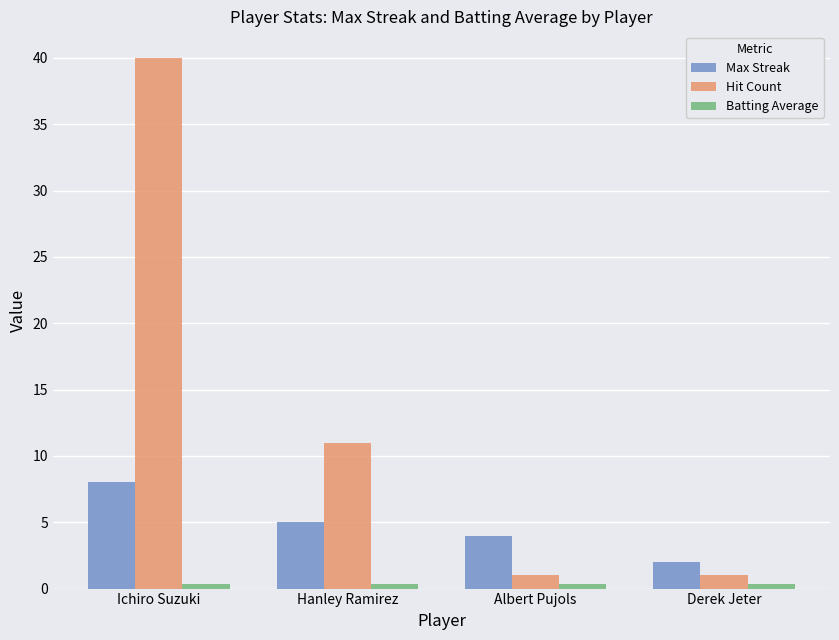

Which series has the largest total across all categories?

Hit Count